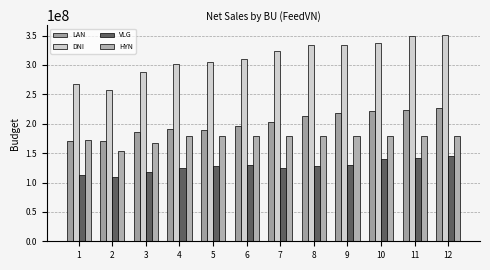

How many bars are there in total?

48